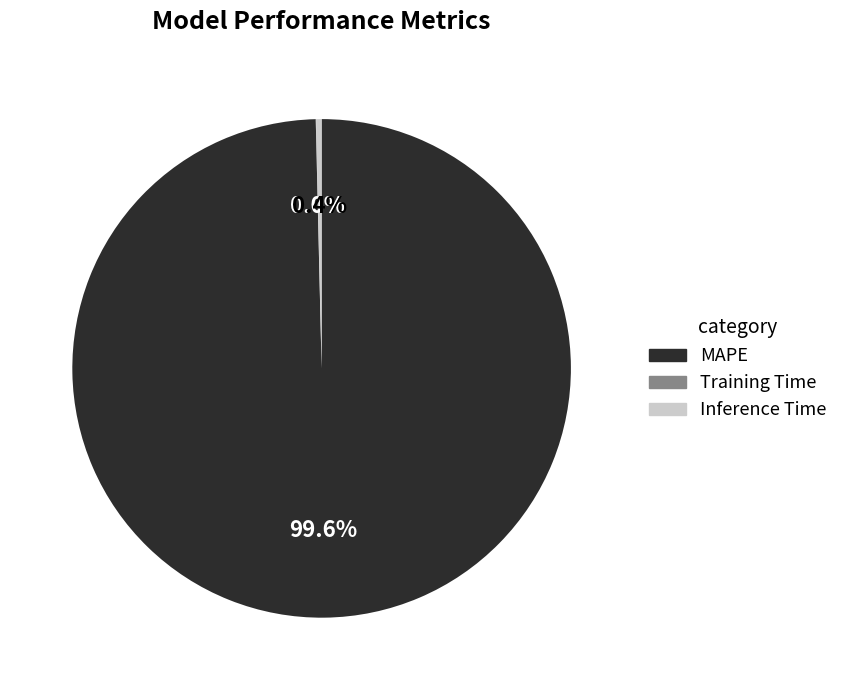

Is MAPE the majority of the pie?

Yes